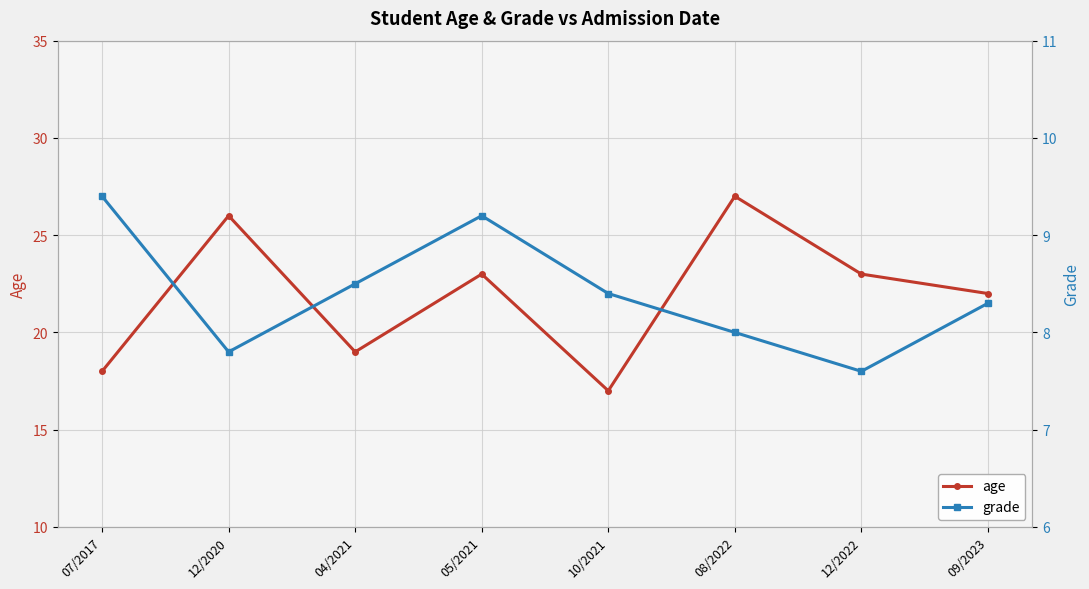

True or false: grade and age intersect in this chart.

False